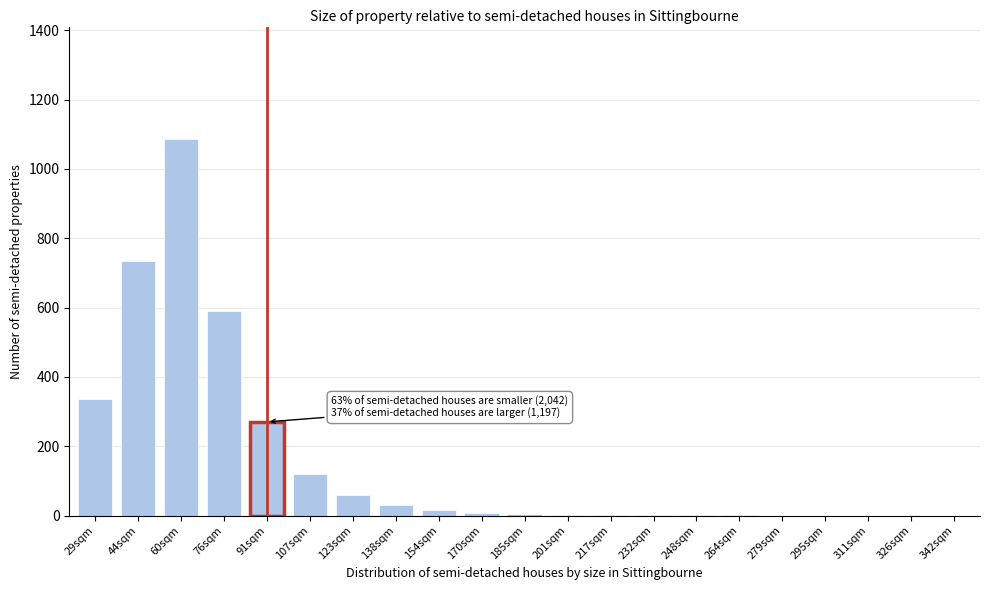

The chart shows a value of 1085 at 60sqm. True or false?

True